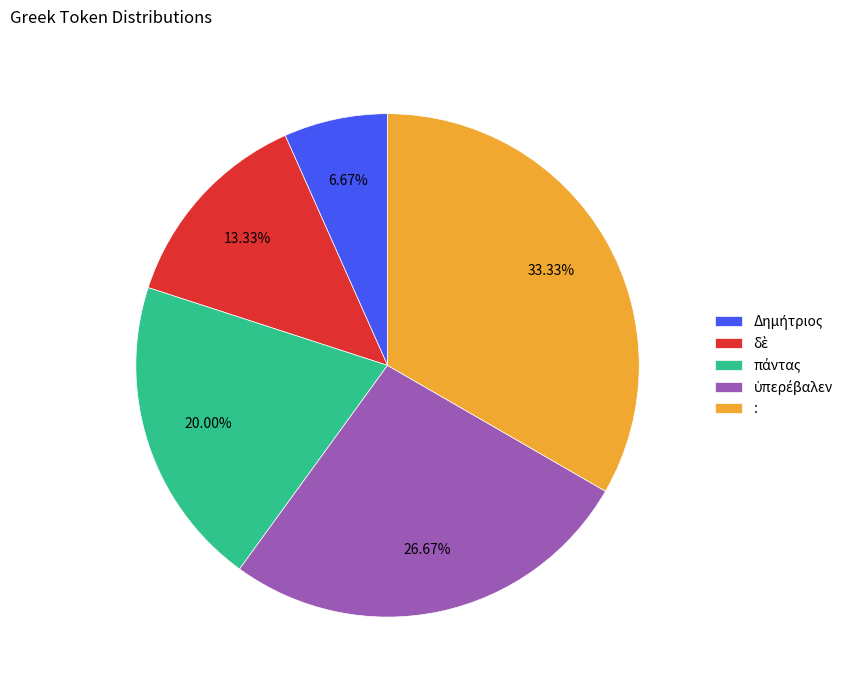

Is there any slice that represents more than half of the pie?

No